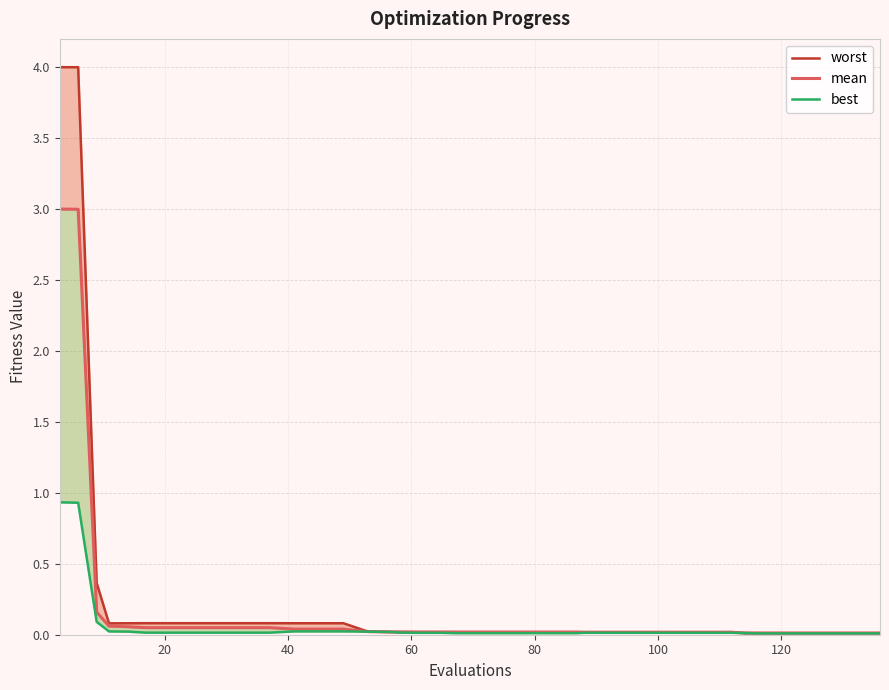

Count the number of categories in the chart.

40